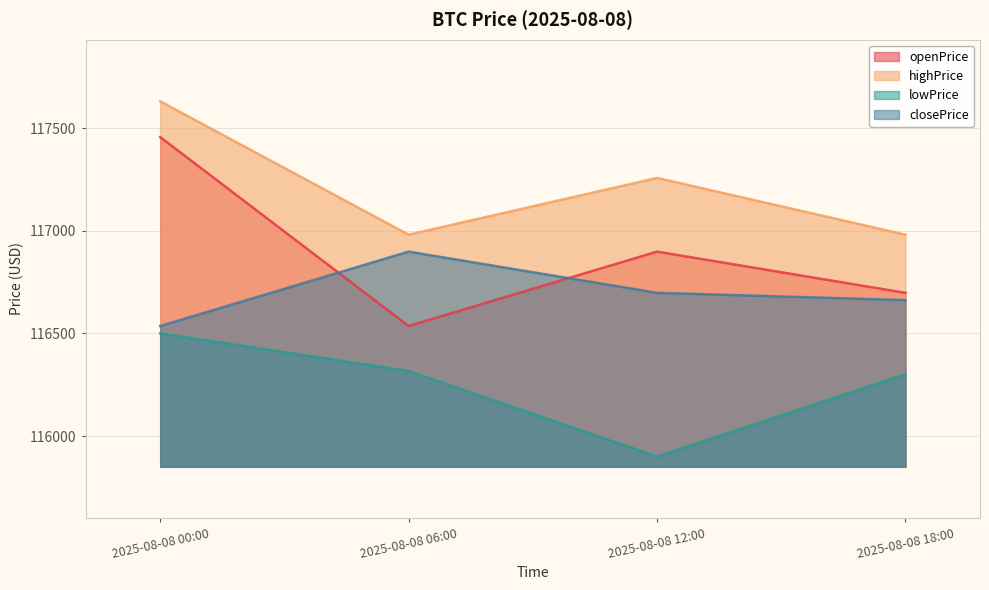

True or false: lowPrice and highPrice intersect in this chart.

False